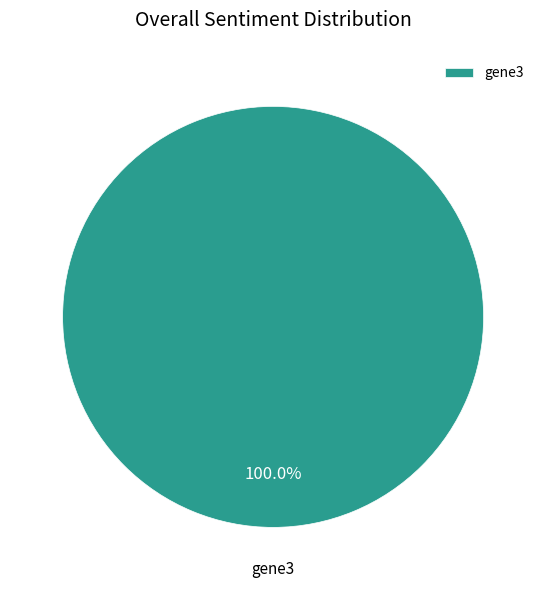

Count the number of slices in the pie.

1